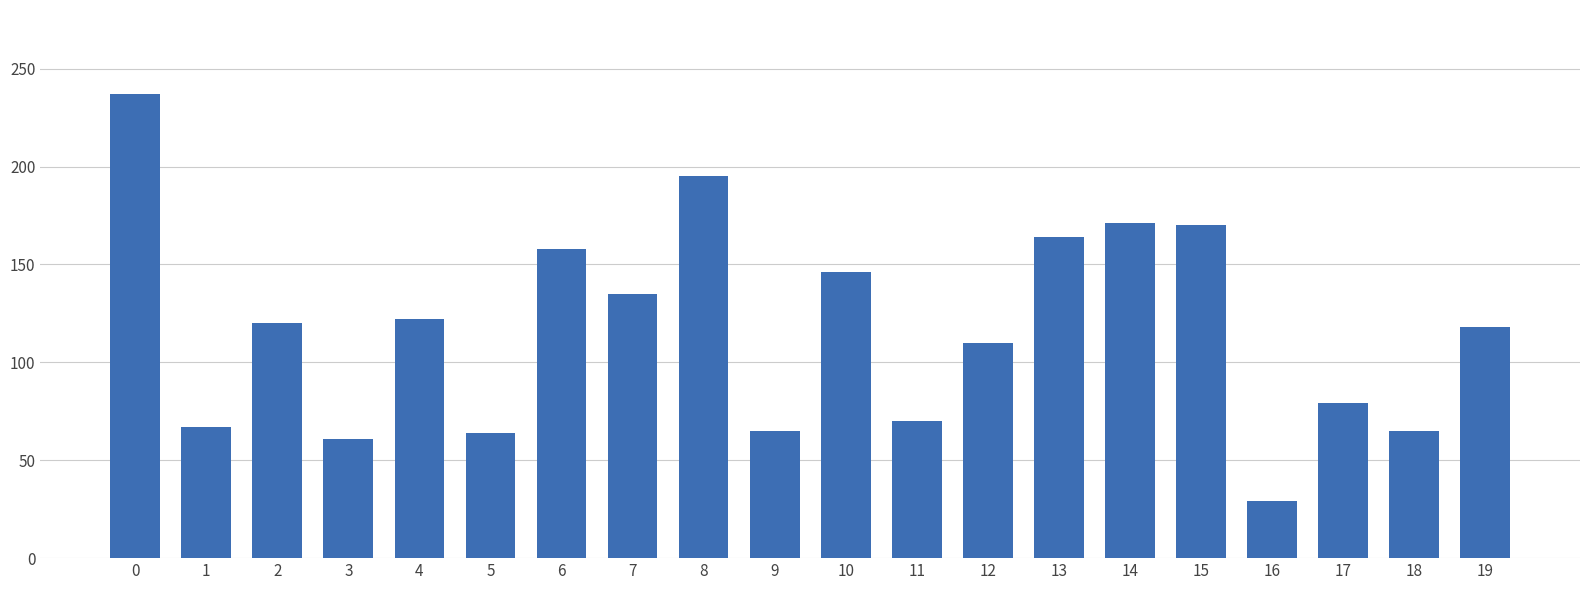

Count the number of categories in the chart.

20